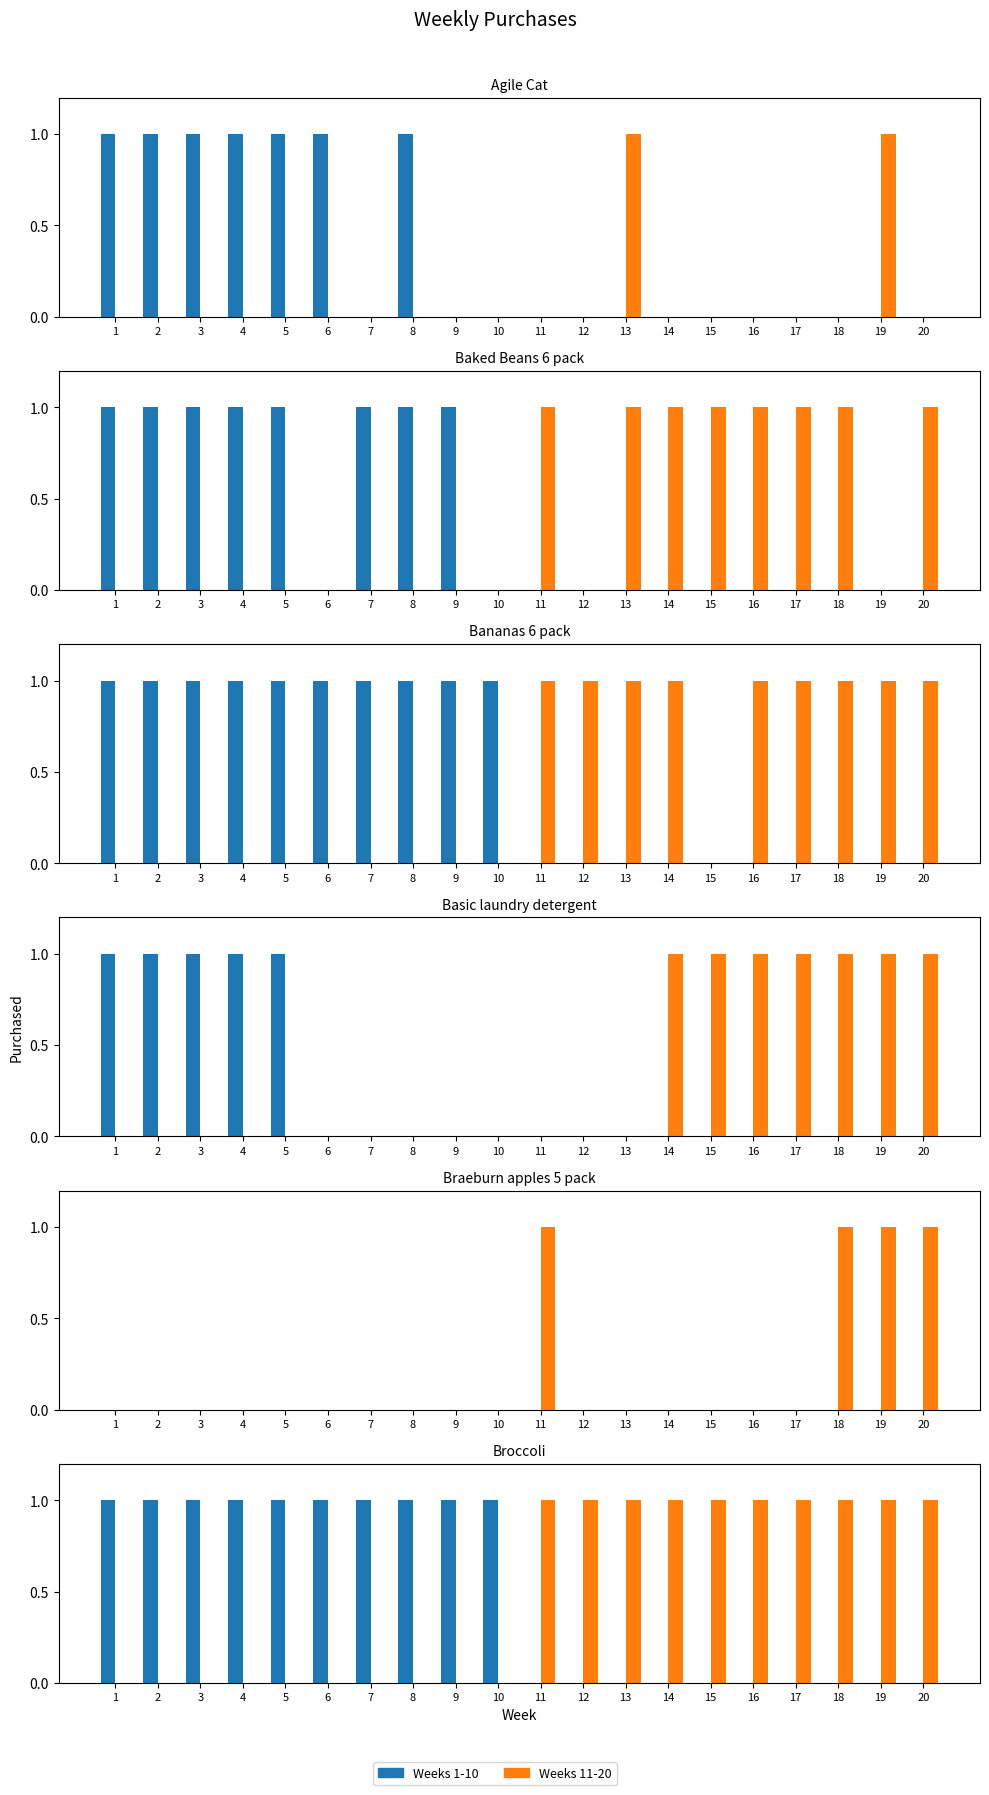

Rank the series at 6 from highest to lowest value.

Weeks 1-10, Weeks 11-20